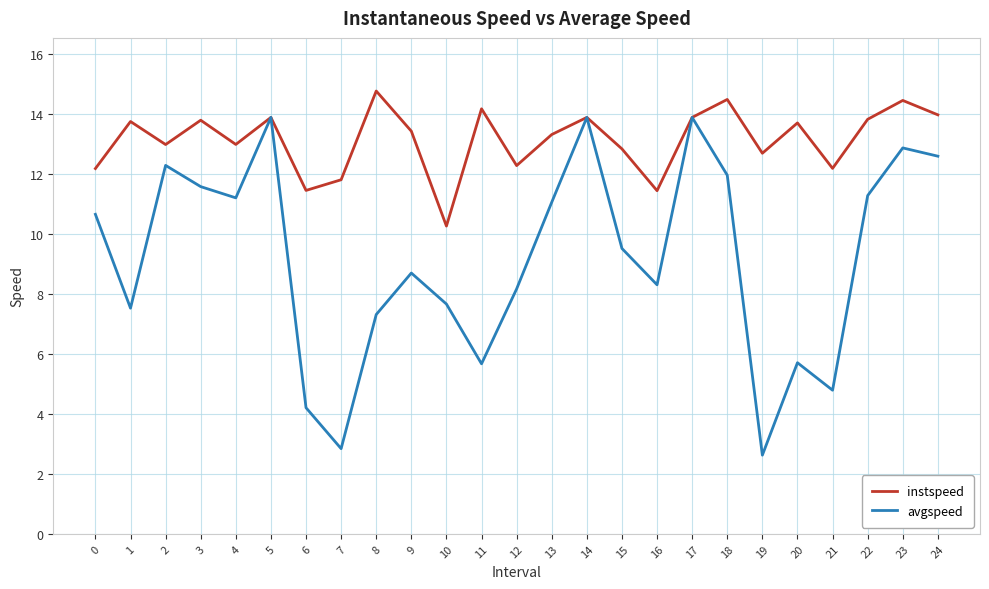

What is the total value across all series at 8?

22.1